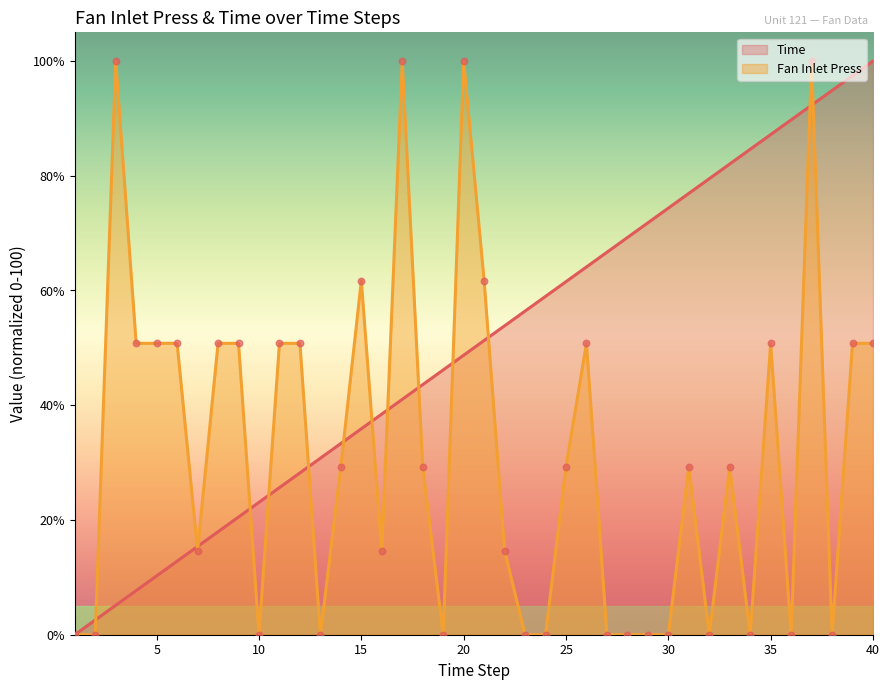

What are all the series names shown in the legend?

Time, Fan Inlet Press